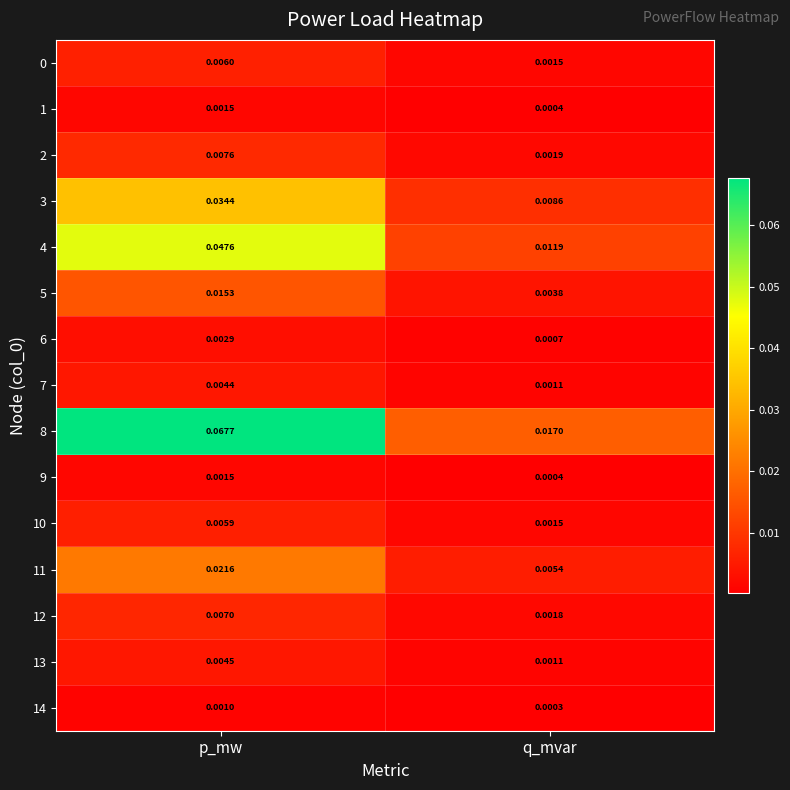

Which category has the highest value in the 0 series?

p_mw